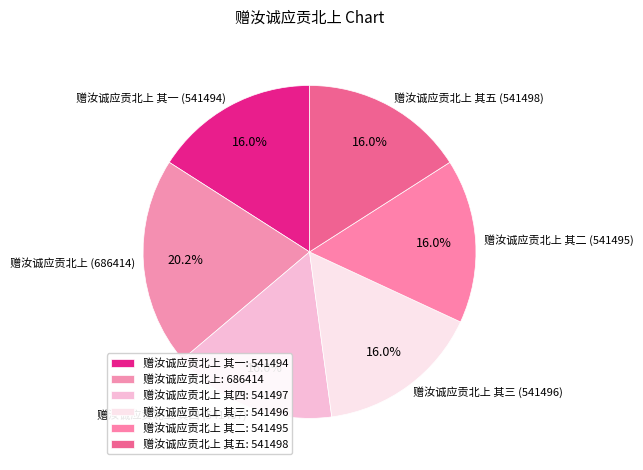

Approximately how many times larger is the value at 赠汝诚应贡北上 其二 (541495) compared to 赠汝诚应贡北上 其四 (541497)?

1.0